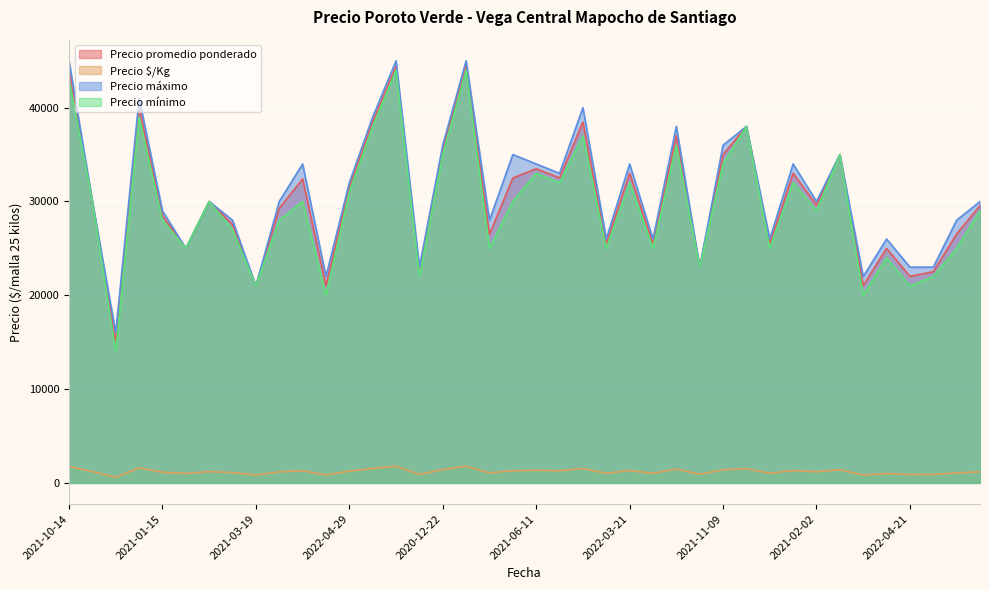

The value of Precio mínimo at 2022-04-29 is 31000. True or false?

True